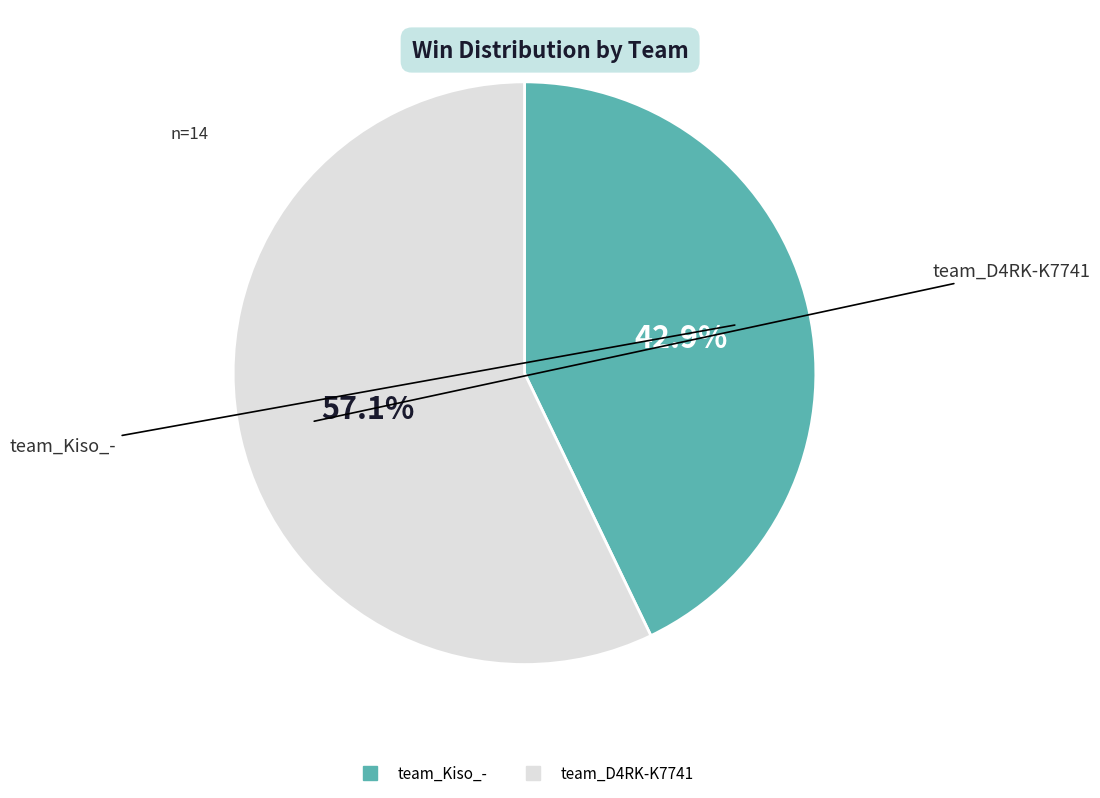

Is there any slice that represents more than half of the pie?

Yes